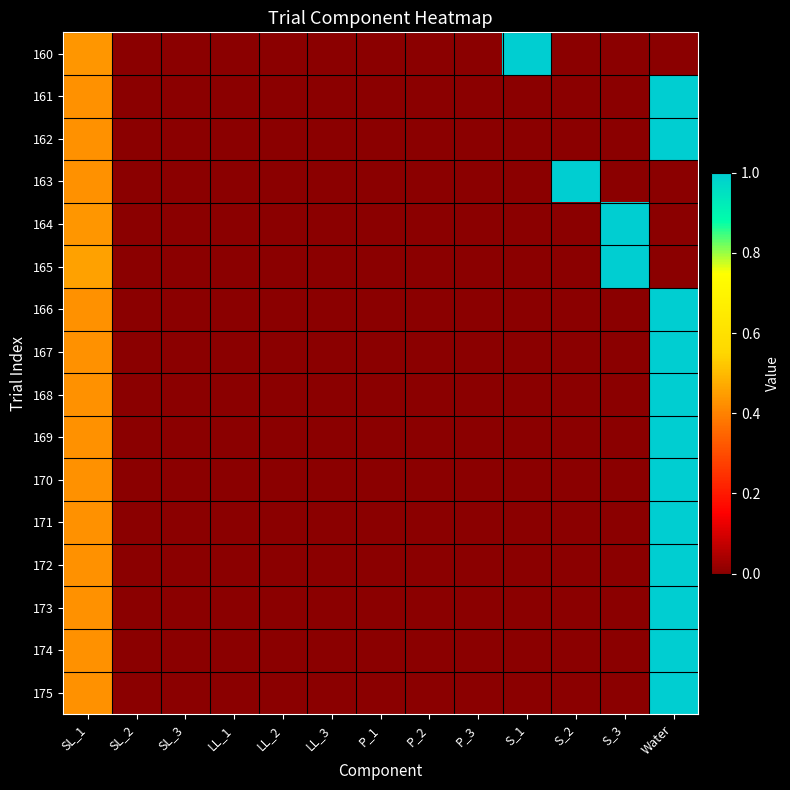

Reading left to right, transcribe all the data shown in this chart.

160: SL_1=0.4	SL_2=0.0	SL_3=0.0	LL_1=0.0	LL_2=0.0	LL_3=0.0	P_1=0.0	P_2=0.0	P_3=0.0	S_1=1.0	S_2=0.0	S_3=0.0	Water=0.0
161: SL_1=0.4	SL_2=0.0	SL_3=0.0	LL_1=0.0	LL_2=0.0	LL_3=0.0	P_1=0.0	P_2=0.0	P_3=0.0	S_1=0.0	S_2=0.0	S_3=0.0	Water=1.0
162: SL_1=0.4	SL_2=0.0	SL_3=0.0	LL_1=0.0	LL_2=0.0	LL_3=0.0	P_1=0.0	P_2=0.0	P_3=0.0	S_1=0.0	S_2=0.0	S_3=0.0	Water=1.0
163: SL_1=0.4	SL_2=0.0	SL_3=0.0	LL_1=0.0	LL_2=0.0	LL_3=0.0	P_1=0.0	P_2=0.0	P_3=0.0	S_1=0.0	S_2=1.0	S_3=0.0	Water=0.0
164: SL_1=0.4	SL_2=0.0	SL_3=0.0	LL_1=0.0	LL_2=0.0	LL_3=0.0	P_1=0.0	P_2=0.0	P_3=0.0	S_1=0.0	S_2=0.0	S_3=1.0	Water=0.0
165: SL_1=0.5	SL_2=0.0	SL_3=0.0	LL_1=0.0	LL_2=0.0	LL_3=0.0	P_1=0.0	P_2=0.0	P_3=0.0	S_1=0.0	S_2=0.0	S_3=1.0	Water=0.0
166: SL_1=0.4	SL_2=0.0	SL_3=0.0	LL_1=0.0	LL_2=0.0	LL_3=0.0	P_1=0.0	P_2=0.0	P_3=0.0	S_1=0.0	S_2=0.0	S_3=0.0	Water=1.0
167: SL_1=0.4	SL_2=0.0	SL_3=0.0	LL_1=0.0	LL_2=0.0	LL_3=0.0	P_1=0.0	P_2=0.0	P_3=0.0	S_1=0.0	S_2=0.0	S_3=0.0	Water=1.0
168: SL_1=0.4	SL_2=0.0	SL_3=0.0	LL_1=0.0	LL_2=0.0	LL_3=0.0	P_1=0.0	P_2=0.0	P_3=0.0	S_1=0.0	S_2=0.0	S_3=0.0	Water=1.0
169: SL_1=0.4	SL_2=0.0	SL_3=0.0	LL_1=0.0	LL_2=0.0	LL_3=0.0	P_1=0.0	P_2=0.0	P_3=0.0	S_1=0.0	S_2=0.0	S_3=0.0	Water=1.0
170: SL_1=0.4	SL_2=0.0	SL_3=0.0	LL_1=0.0	LL_2=0.0	LL_3=0.0	P_1=0.0	P_2=0.0	P_3=0.0	S_1=0.0	S_2=0.0	S_3=0.0	Water=1.0
171: SL_1=0.4	SL_2=0.0	SL_3=0.0	LL_1=0.0	LL_2=0.0	LL_3=0.0	P_1=0.0	P_2=0.0	P_3=0.0	S_1=0.0	S_2=0.0	S_3=0.0	Water=1.0
172: SL_1=0.4	SL_2=0.0	SL_3=0.0	LL_1=0.0	LL_2=0.0	LL_3=0.0	P_1=0.0	P_2=0.0	P_3=0.0	S_1=0.0	S_2=0.0	S_3=0.0	Water=1.0
173: SL_1=0.4	SL_2=0.0	SL_3=0.0	LL_1=0.0	LL_2=0.0	LL_3=0.0	P_1=0.0	P_2=0.0	P_3=0.0	S_1=0.0	S_2=0.0	S_3=0.0	Water=1.0
174: SL_1=0.4	SL_2=0.0	SL_3=0.0	LL_1=0.0	LL_2=0.0	LL_3=0.0	P_1=0.0	P_2=0.0	P_3=0.0	S_1=0.0	S_2=0.0	S_3=0.0	Water=1.0
175: SL_1=0.4	SL_2=0.0	SL_3=0.0	LL_1=0.0	LL_2=0.0	LL_3=0.0	P_1=0.0	P_2=0.0	P_3=0.0	S_1=0.0	S_2=0.0	S_3=0.0	Water=1.0